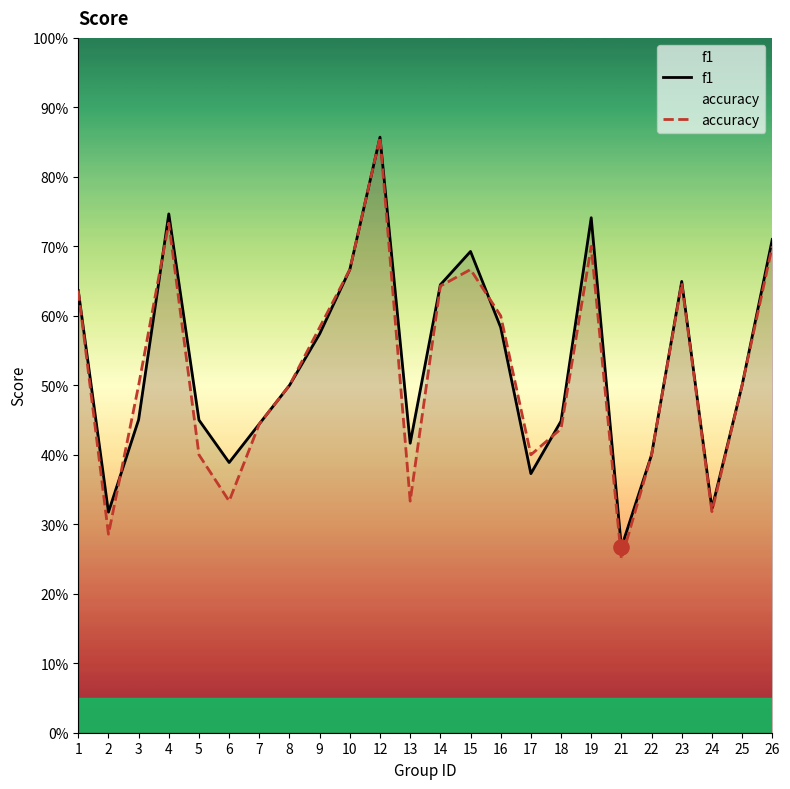

What is the total value across all series at 4?

1.5